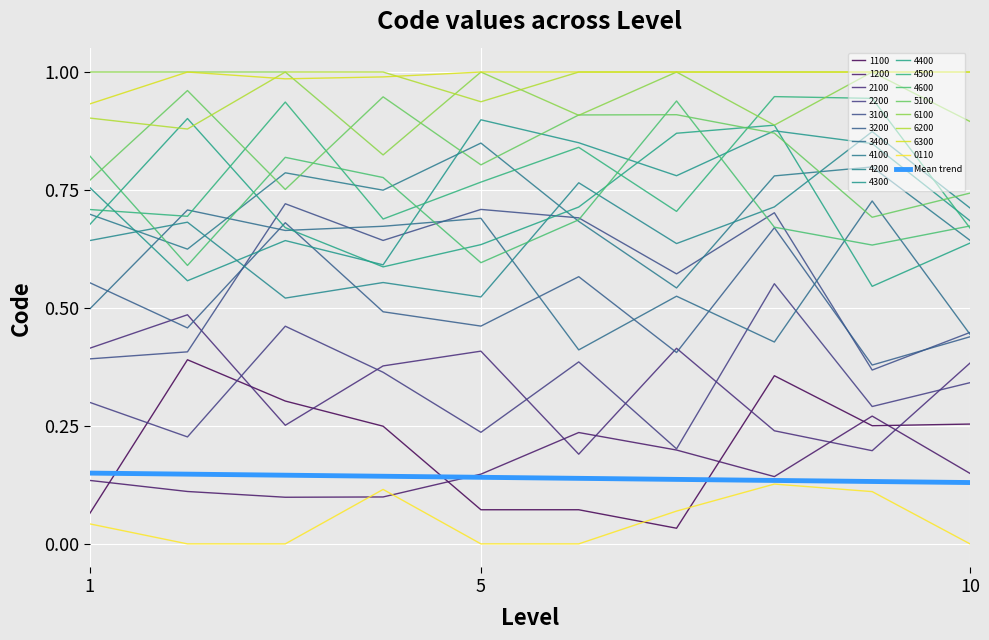

Which label corresponds to the largest value in the chart?

1